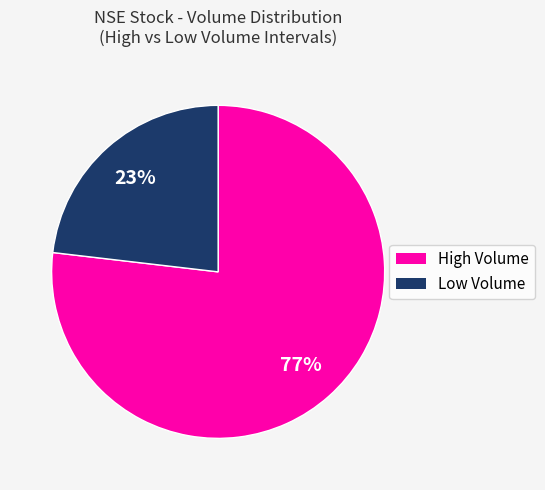

Is there any slice that represents more than half of the pie?

Yes